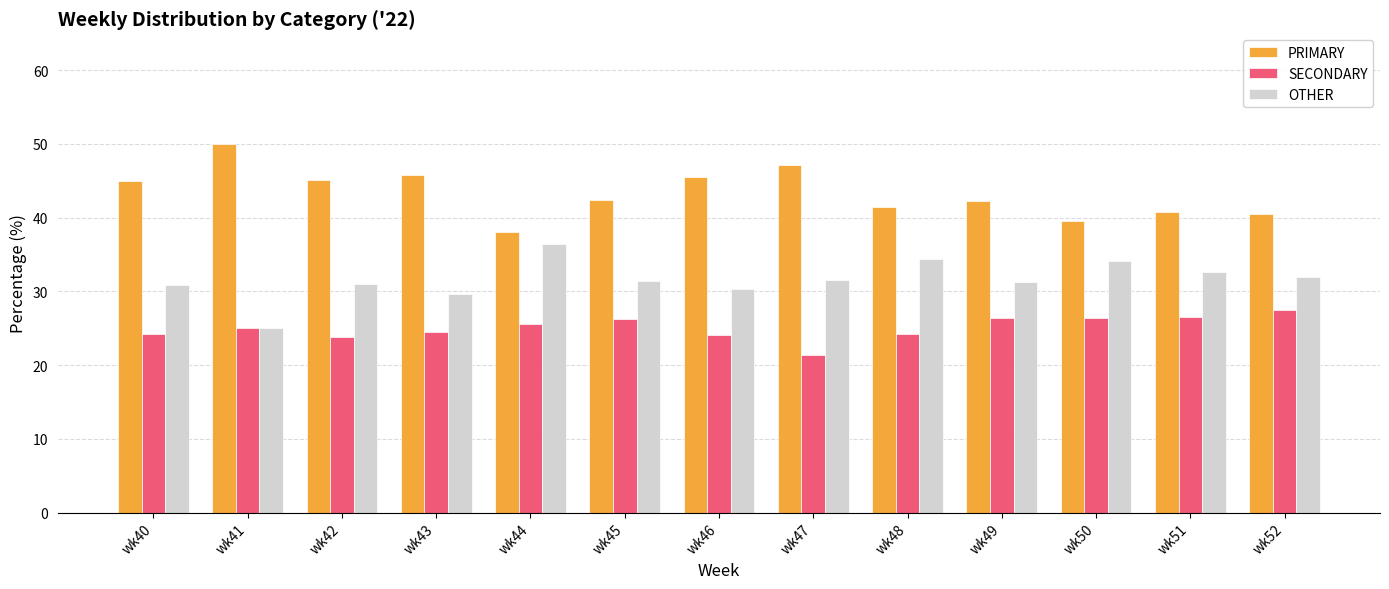

List the series in order of their overall mean, lowest first.

SECONDARY, OTHER, PRIMARY